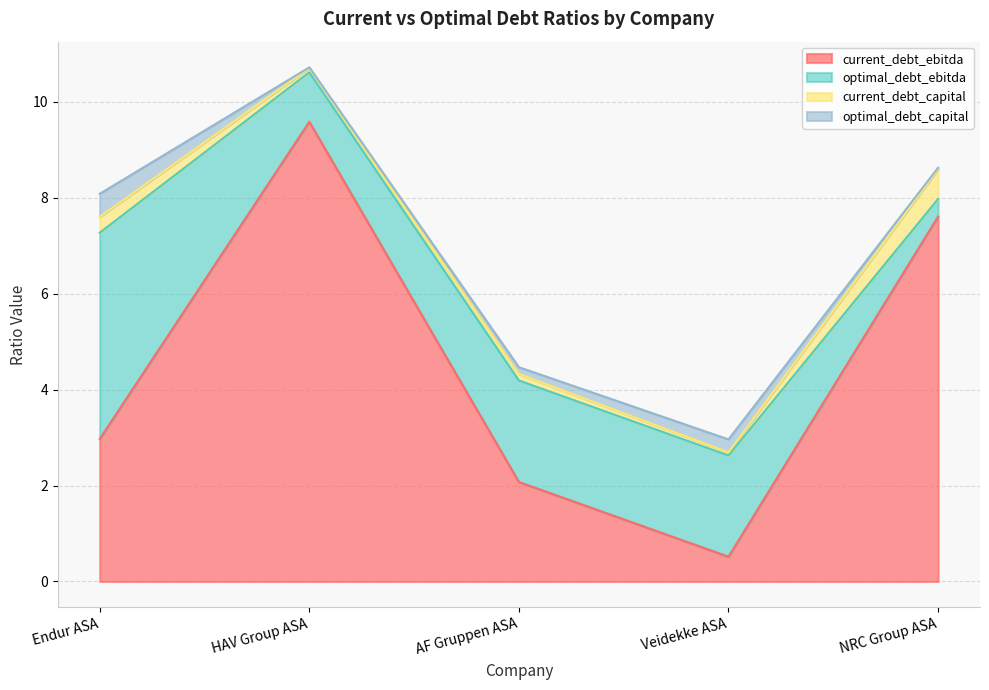

What is the minimum value for optimal_debt_ebitda?

0.4